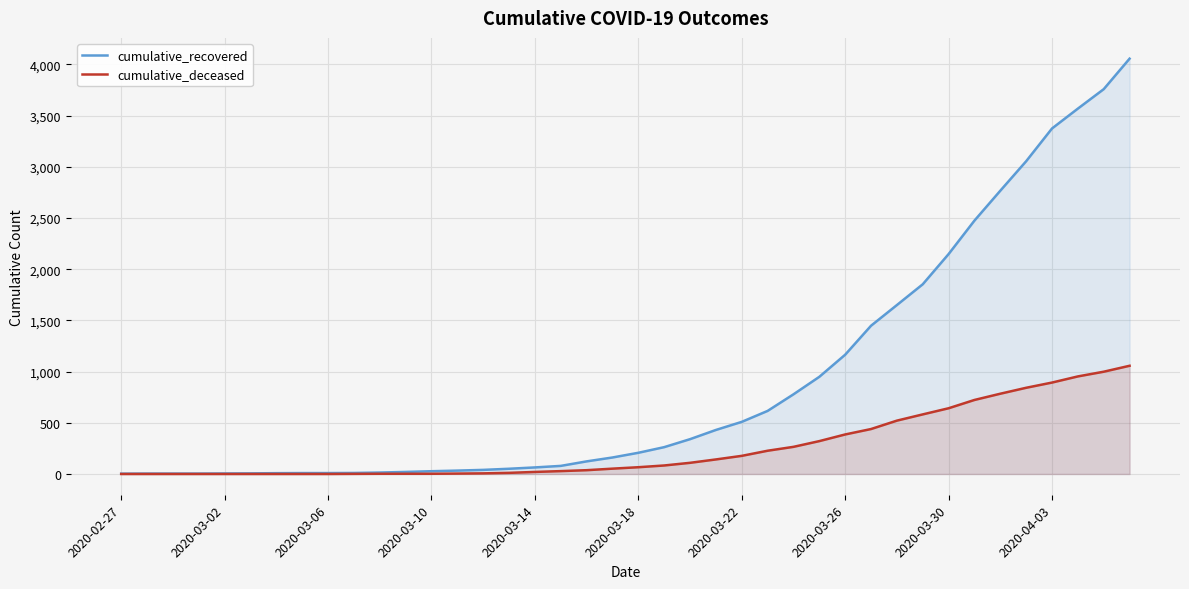

True or false: cumulative_recovered and cumulative_deceased intersect in this chart.

False